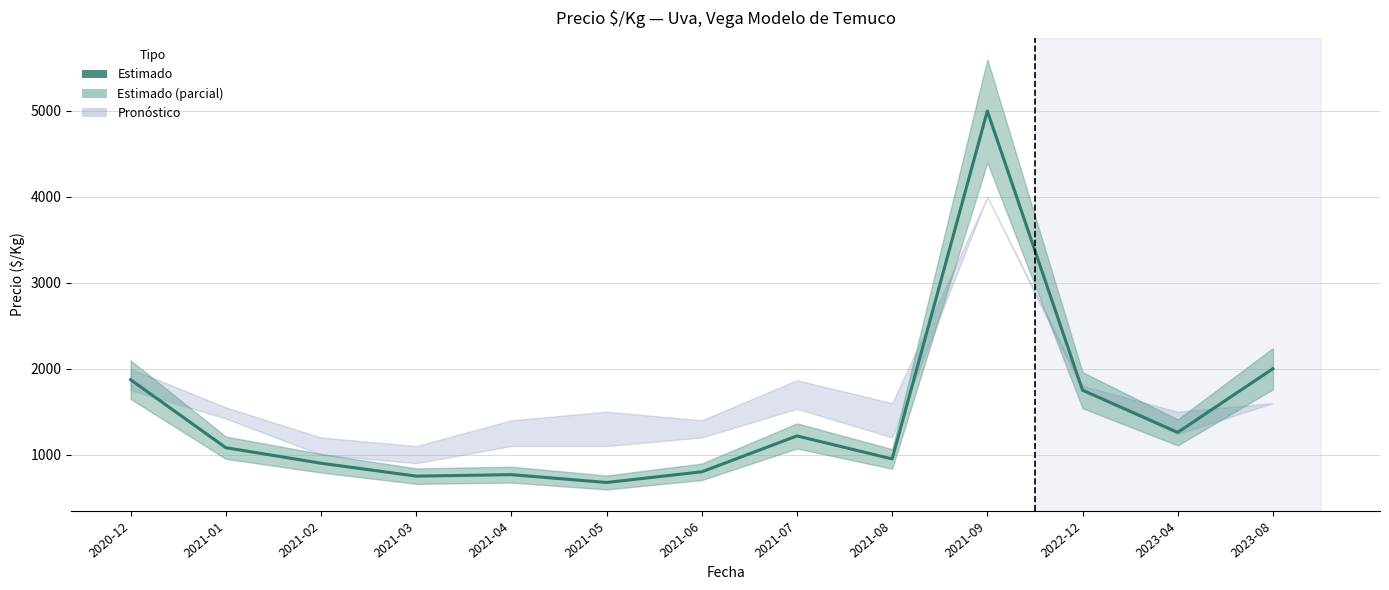

List the labels in order of value, smallest first.

2021-05, 2021-03, 2021-04, 2021-06, 2021-02, 2021-08, 2021-01, 2021-07, 2023-04, 2022-12, 2020-12, 2023-08, 2021-09